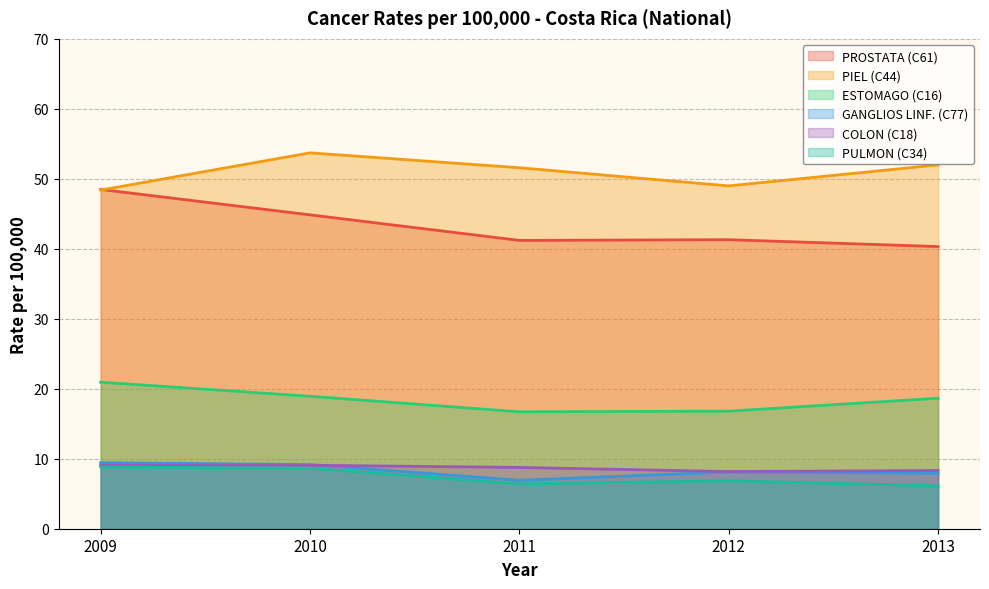

How many distinct data groups are displayed?

6